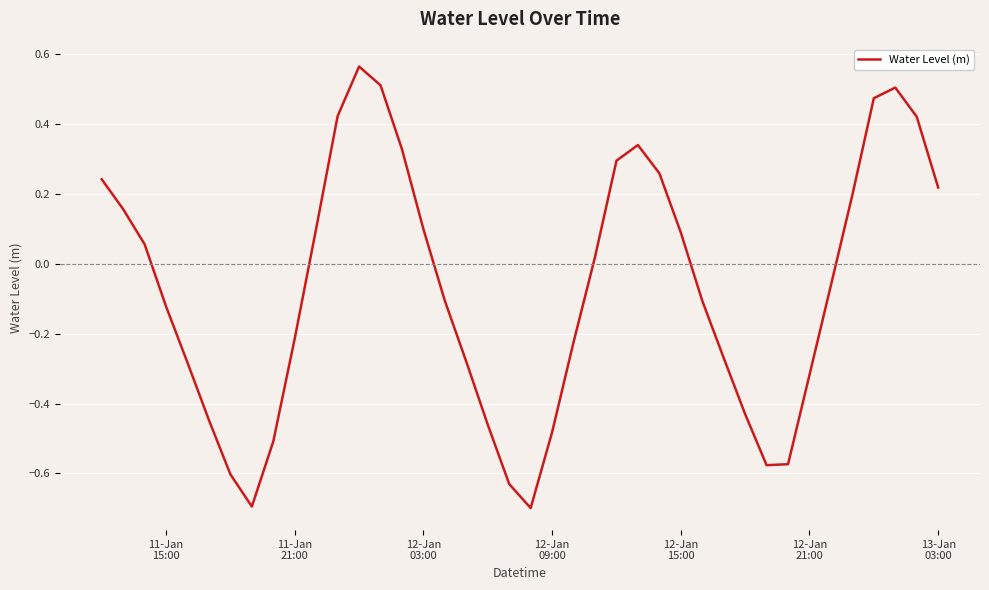

True or false: the data has more than 2 interior local peaks.

True